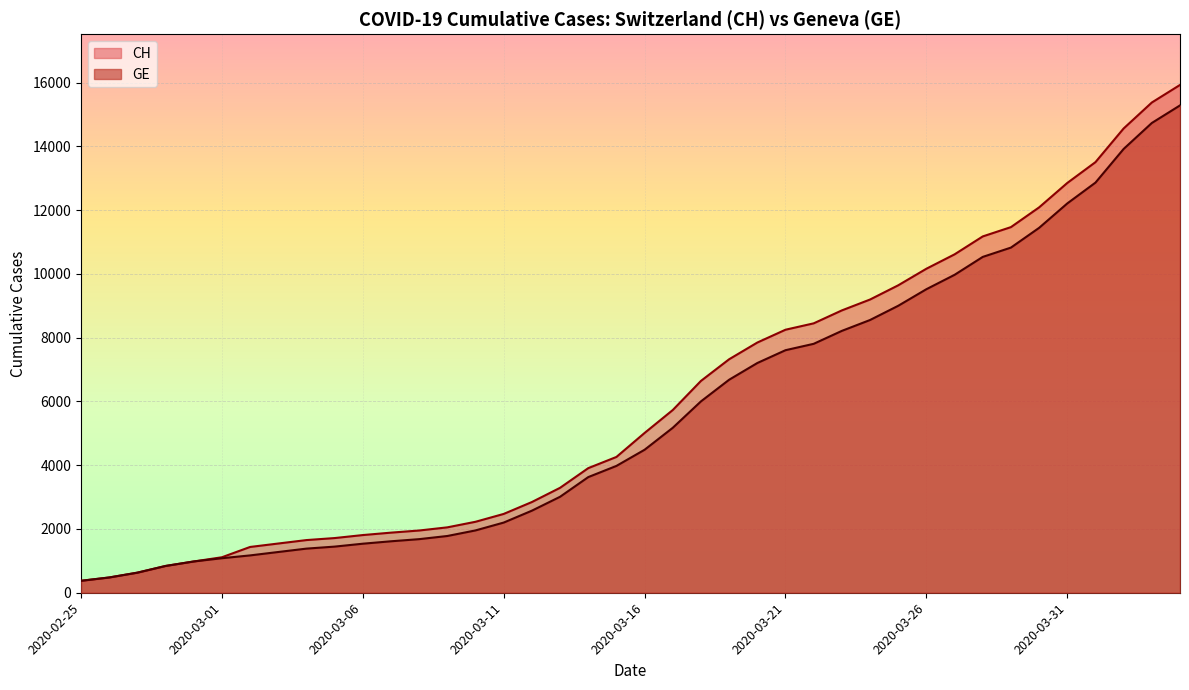

List the series in order of their peak value, highest first.

CH, GE